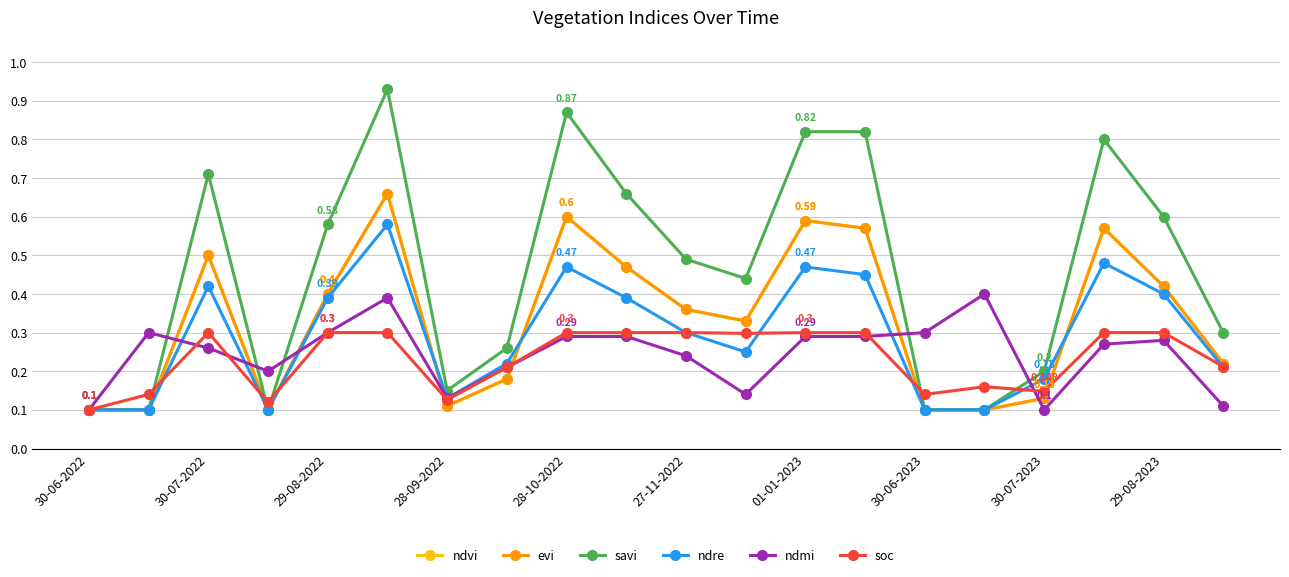

Which category has the highest value in the soc series?

30-07-2022